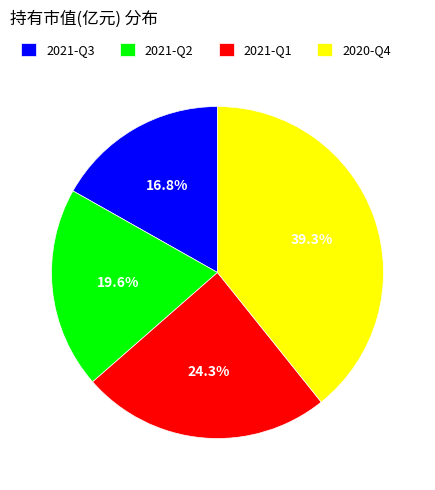

Which slice is the smallest?

2021-Q3